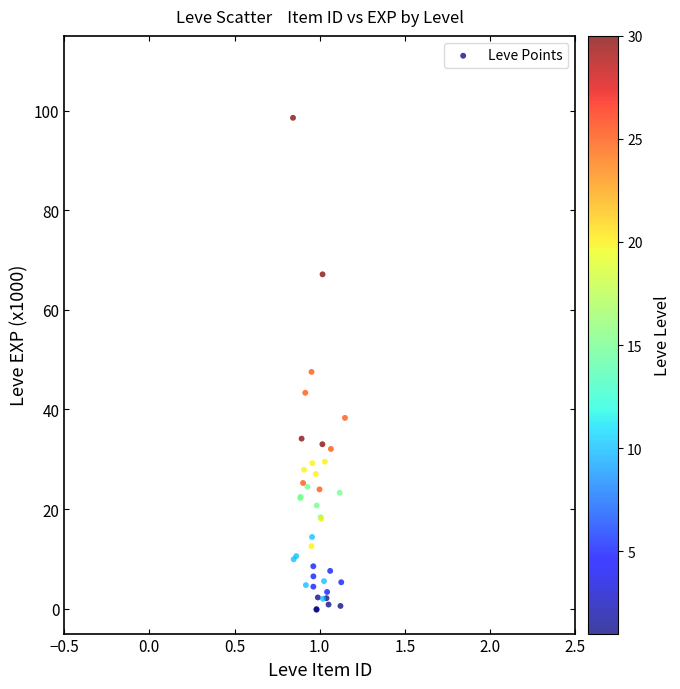

What Y value in the scatter plot is closest to 49?

47.5